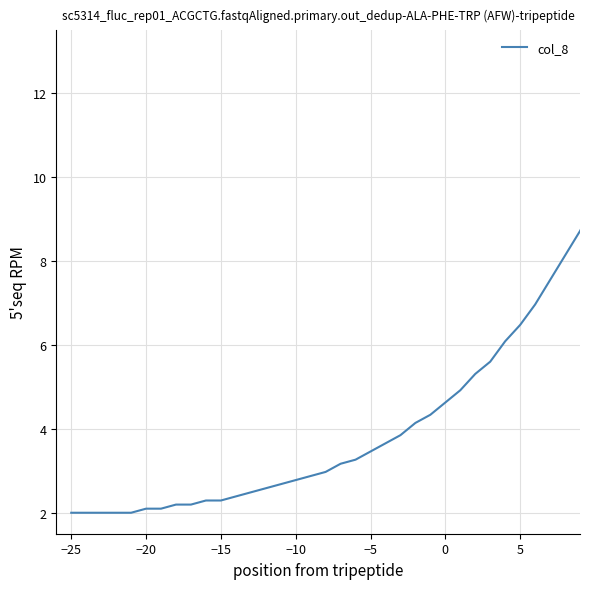

What is the difference between the maximum and minimum values?

11.0